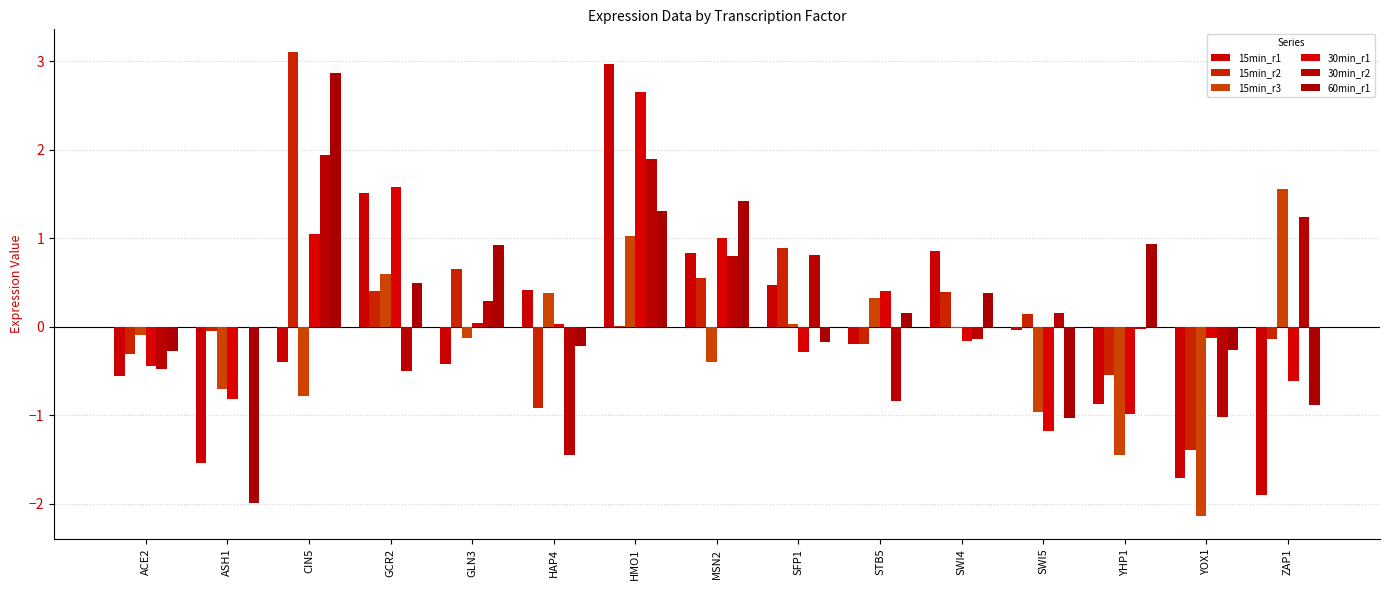

The 15min_r2 series shows 0.2 at SWI4. True or false?

False